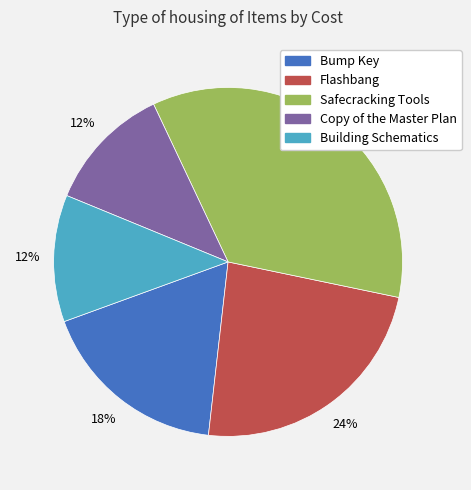

Does any single category account for the majority?

No